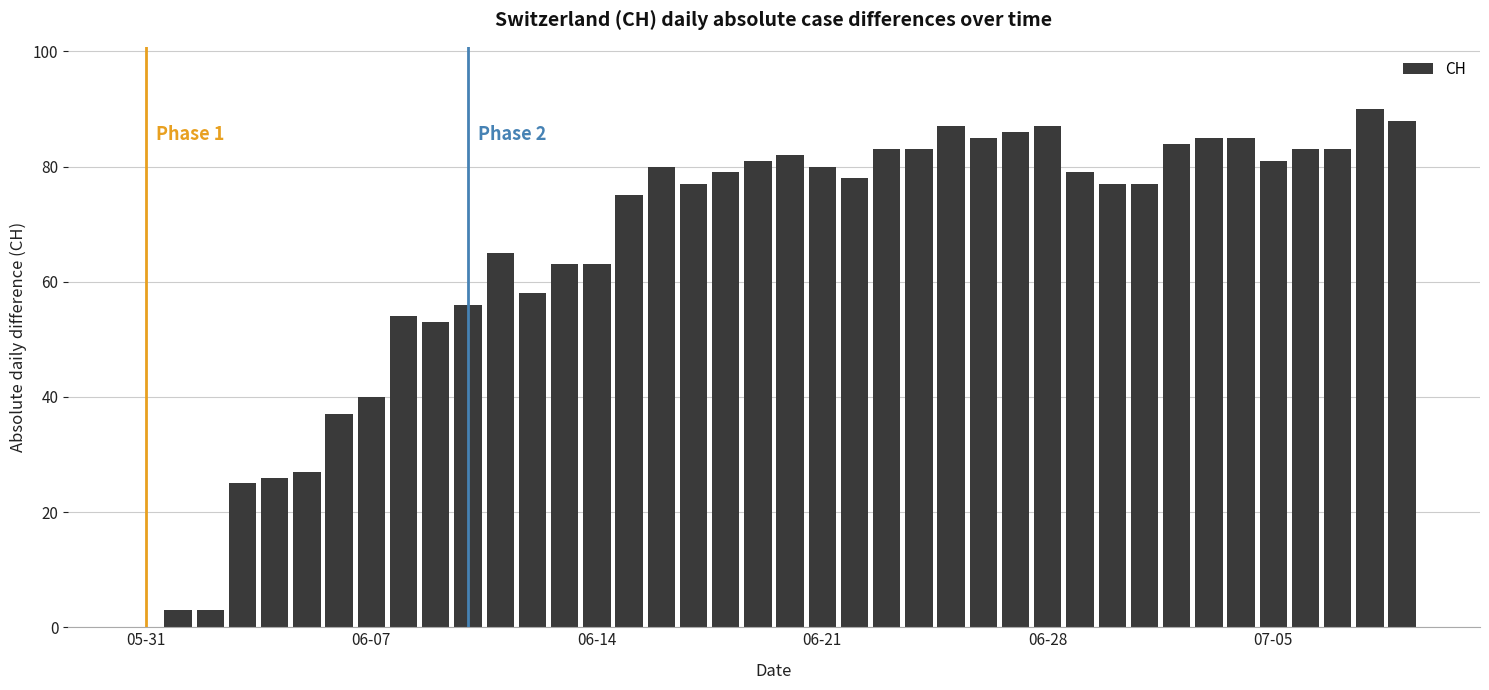

Count the number of data series in this chart.

1